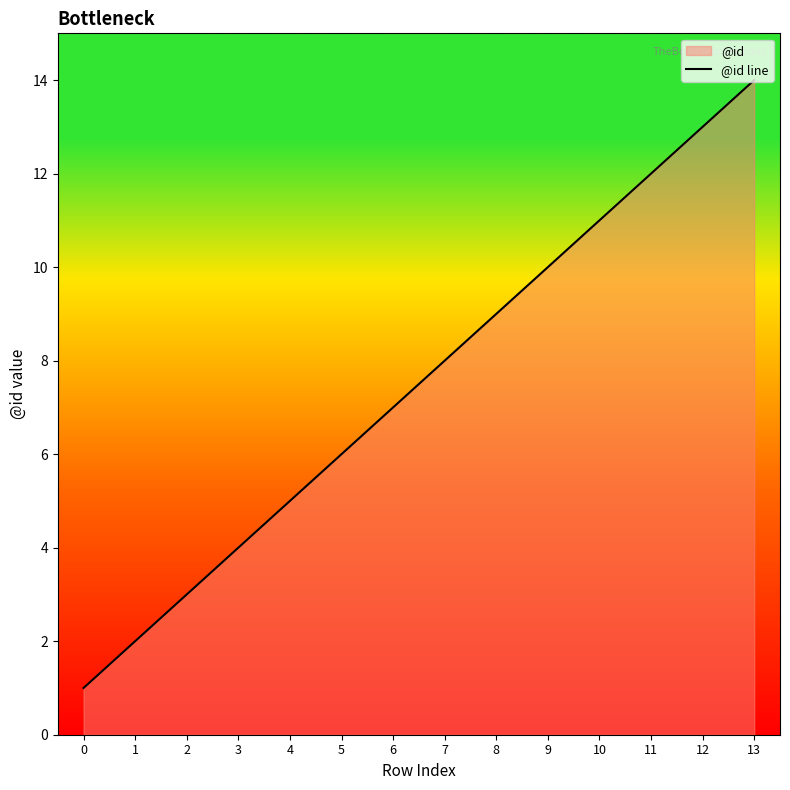

Count the number of data series in this chart.

1